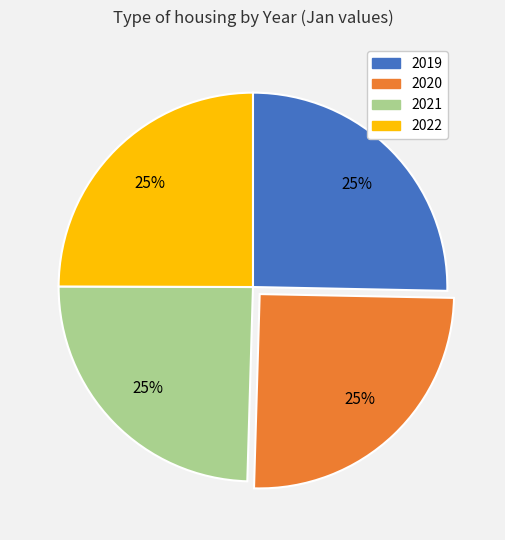

The 2019 slice represents 25% of the pie. True or false?

True